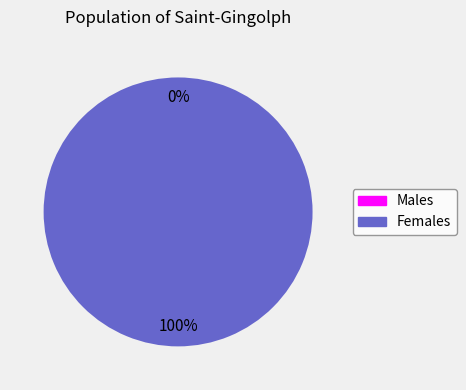

To the nearest percent, what is the difference between the largest and smallest slice percentages?

100%